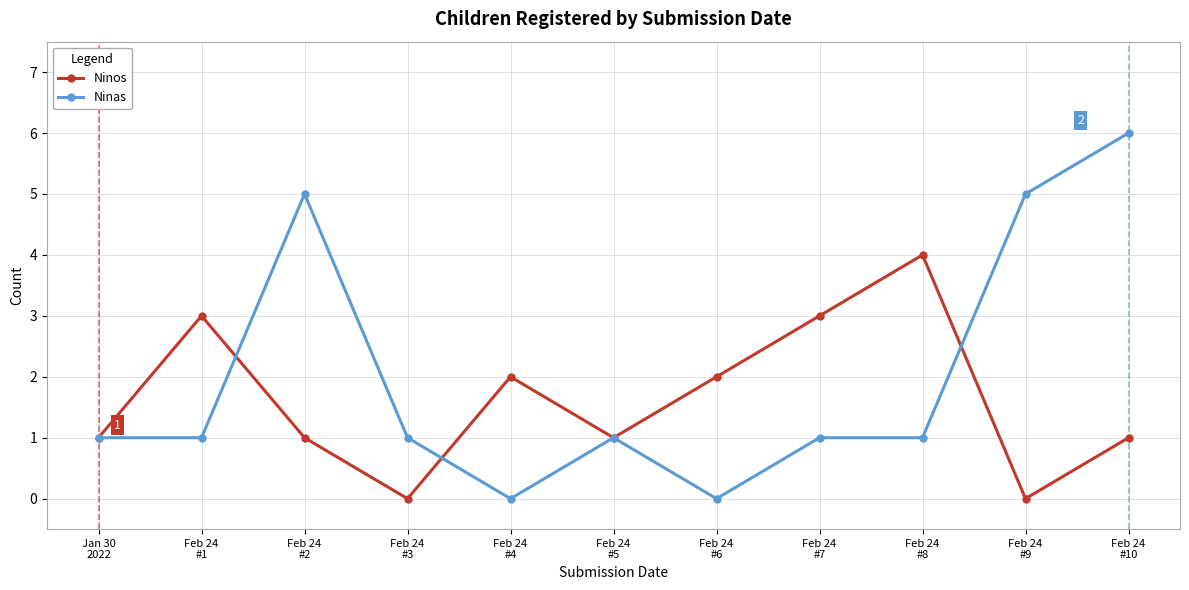

What is the difference between the maximum and minimum values in the Ninos series?

4